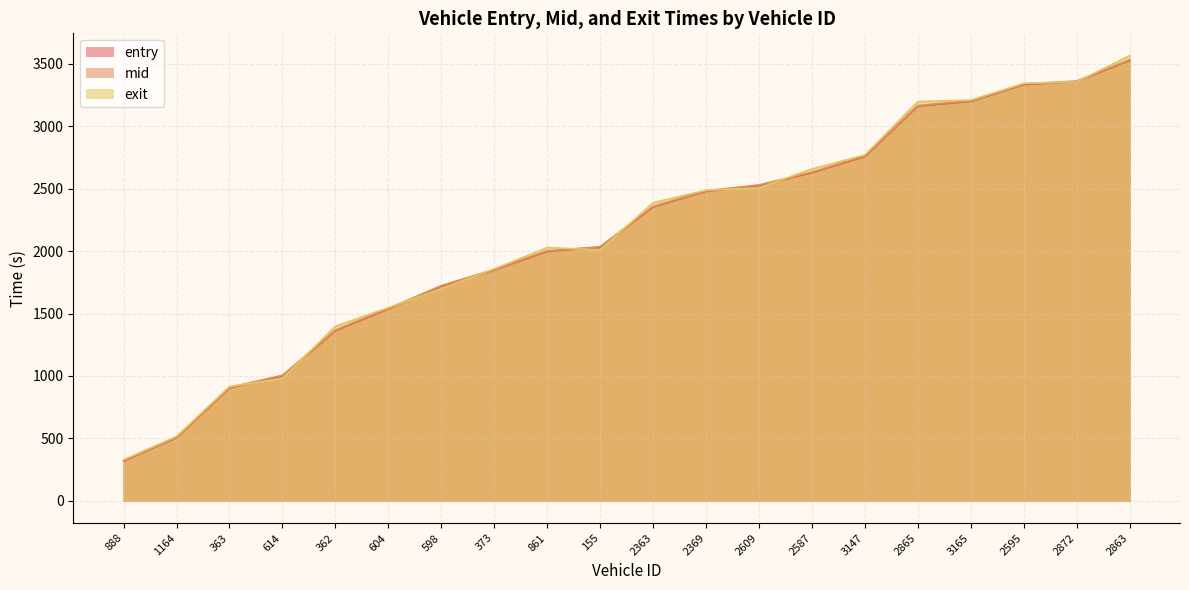

Between 373 and 2872, which series saw the biggest shift?

entry